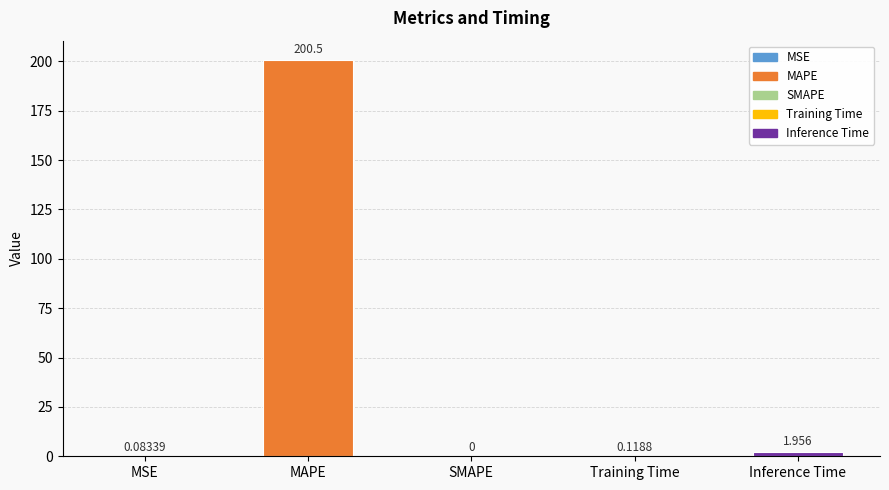

Count the number of categories in the chart.

5